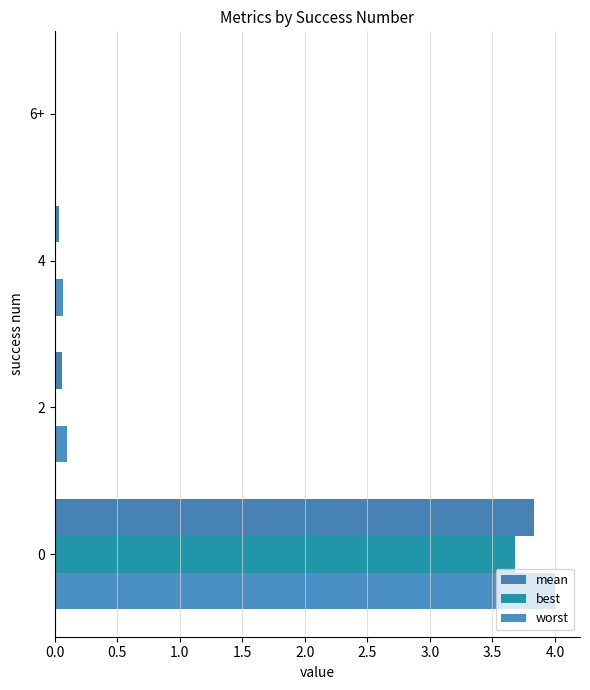

Which series has the largest range (max minus min)?

worst